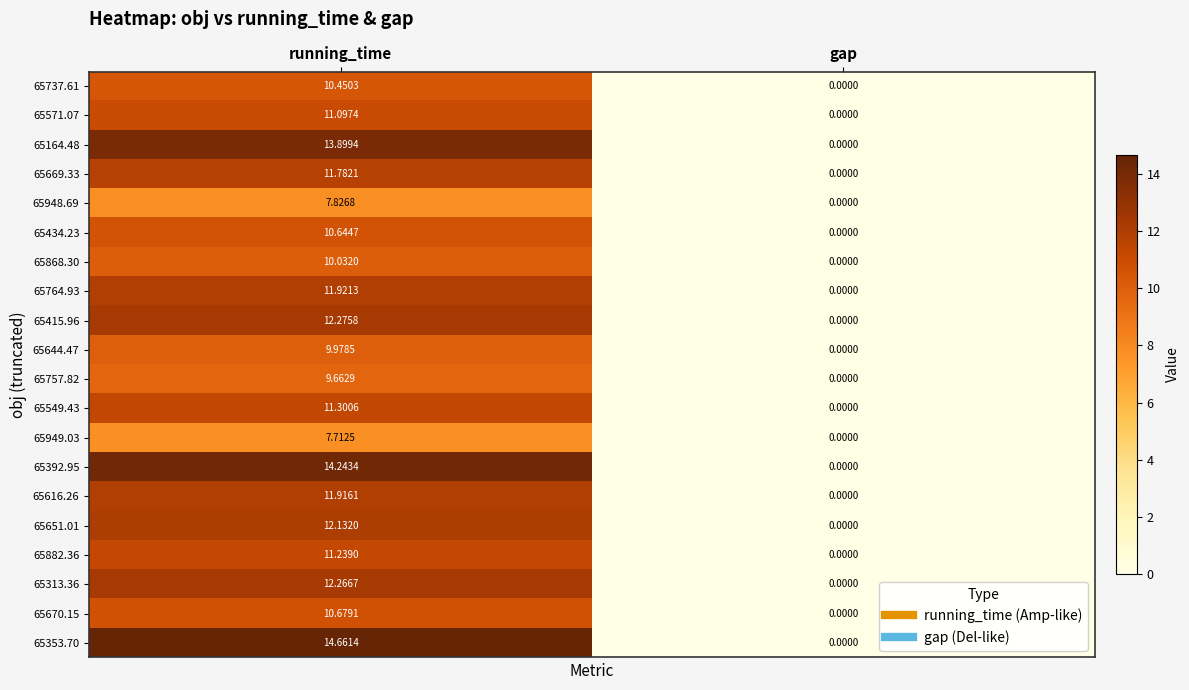

At which label is 65313.36 closest to 6?

gap